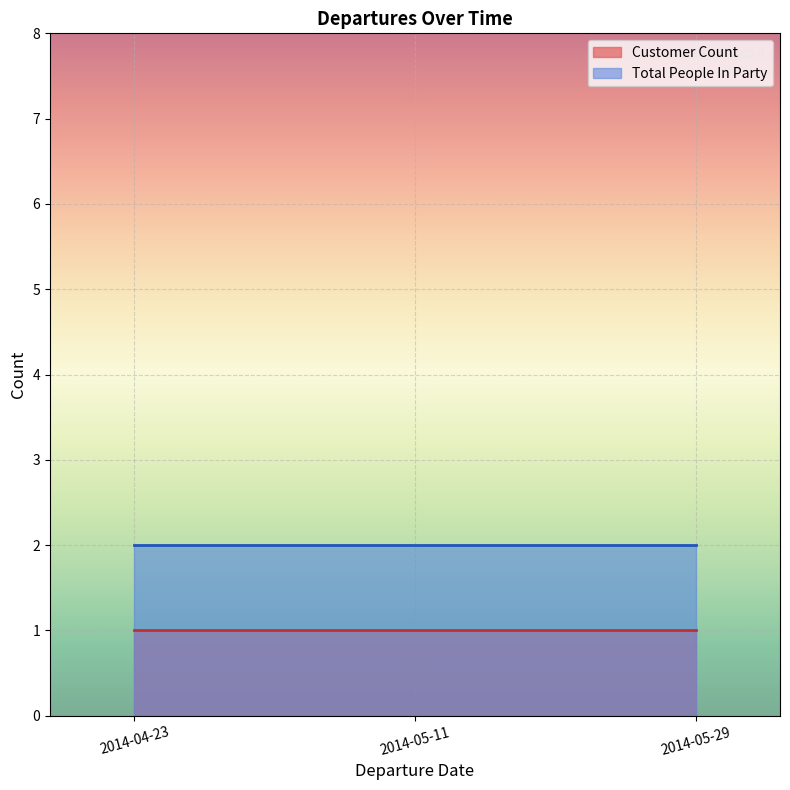

Which series has the largest total across all categories?

Total People In Party